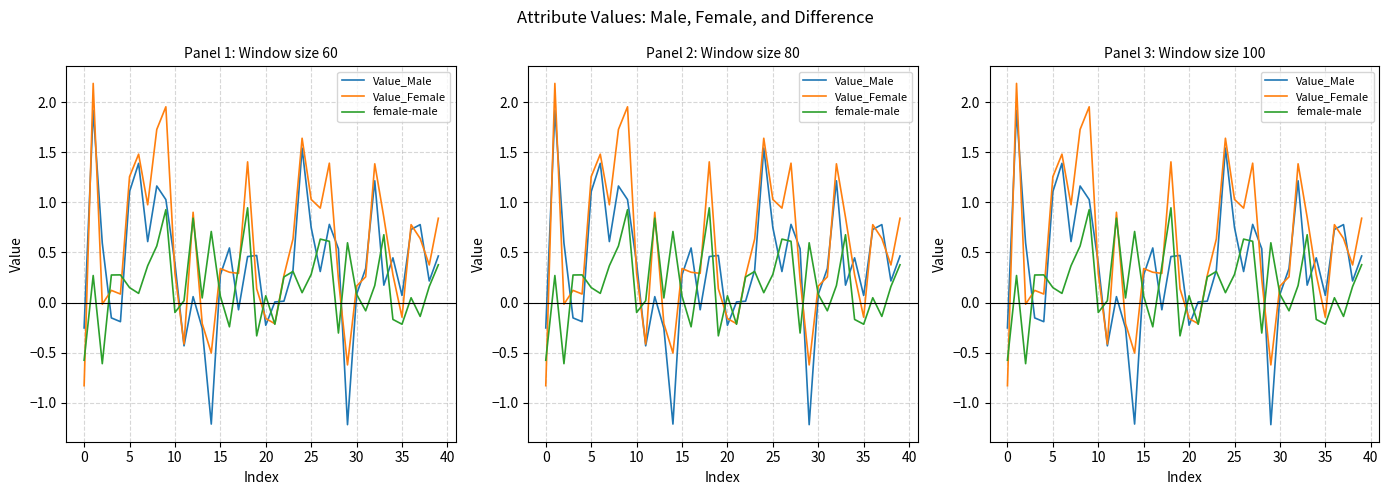

What value does the female-male series have at 32?

0.2